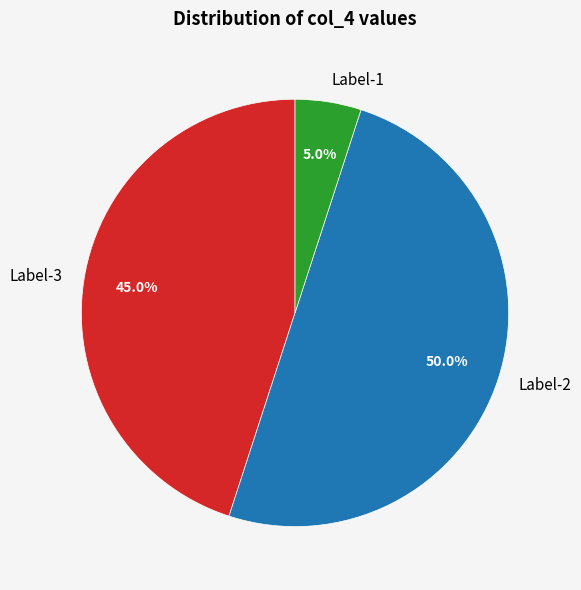

How many slices are in this pie chart?

3